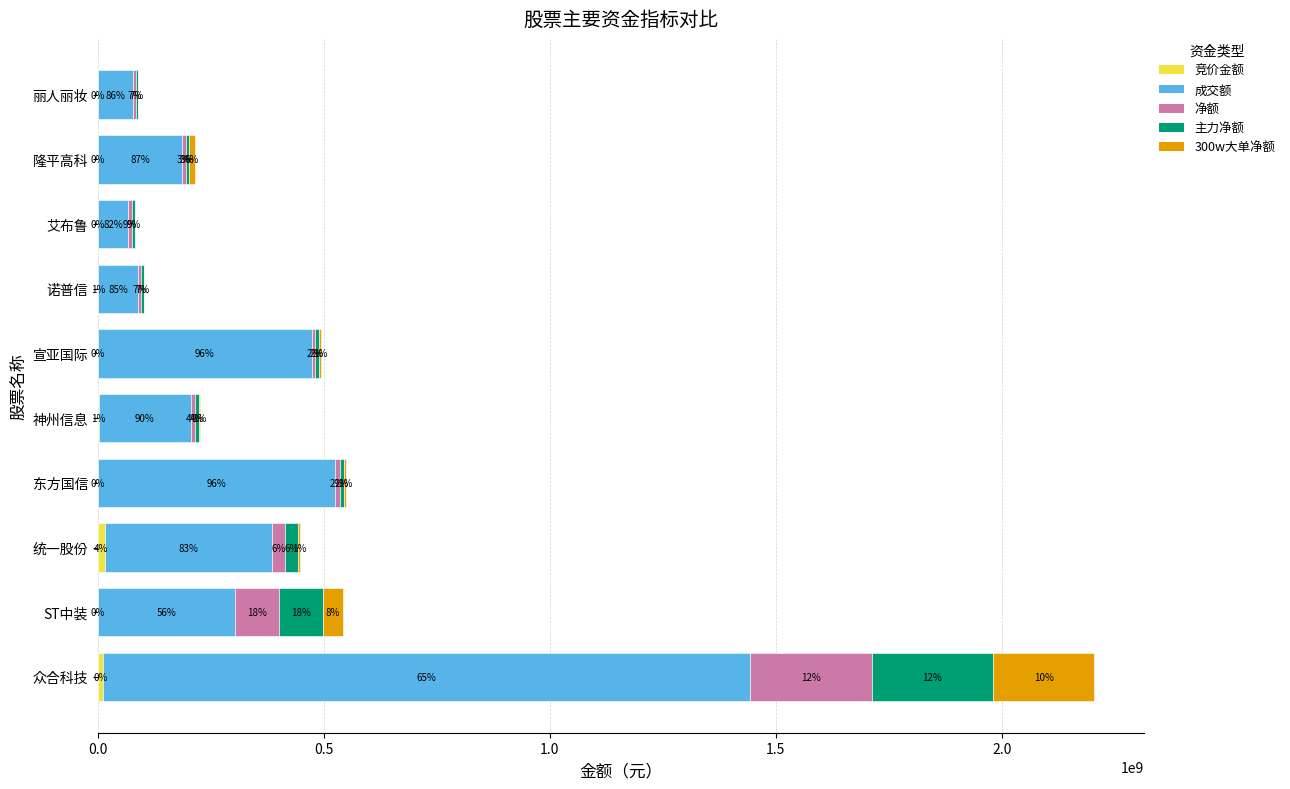

What is the difference between the second highest and minimum values in the 成交额 series?

456189435